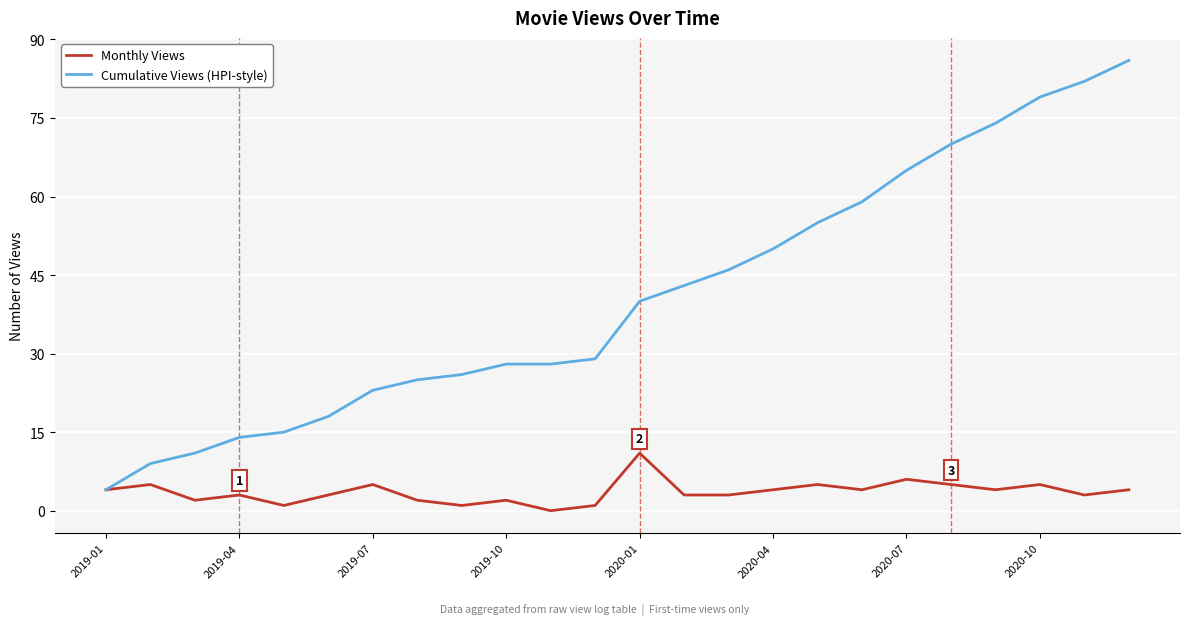

What is the average value of the Cumulative Views (HPI-style) series?

41